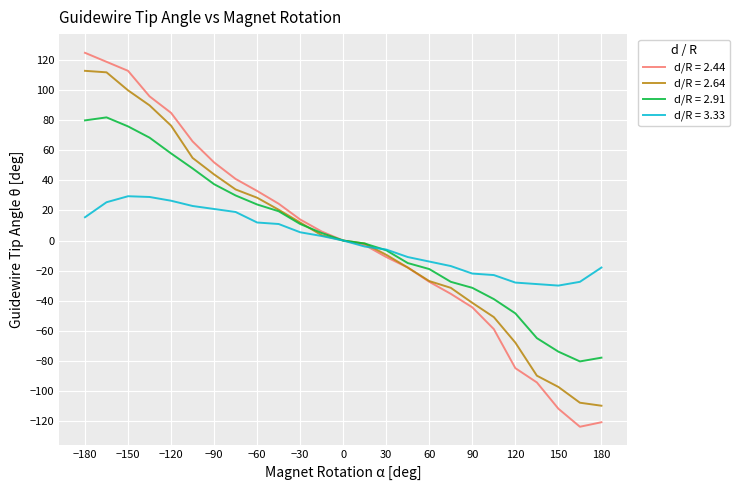

How many lines are shown in the chart?

4